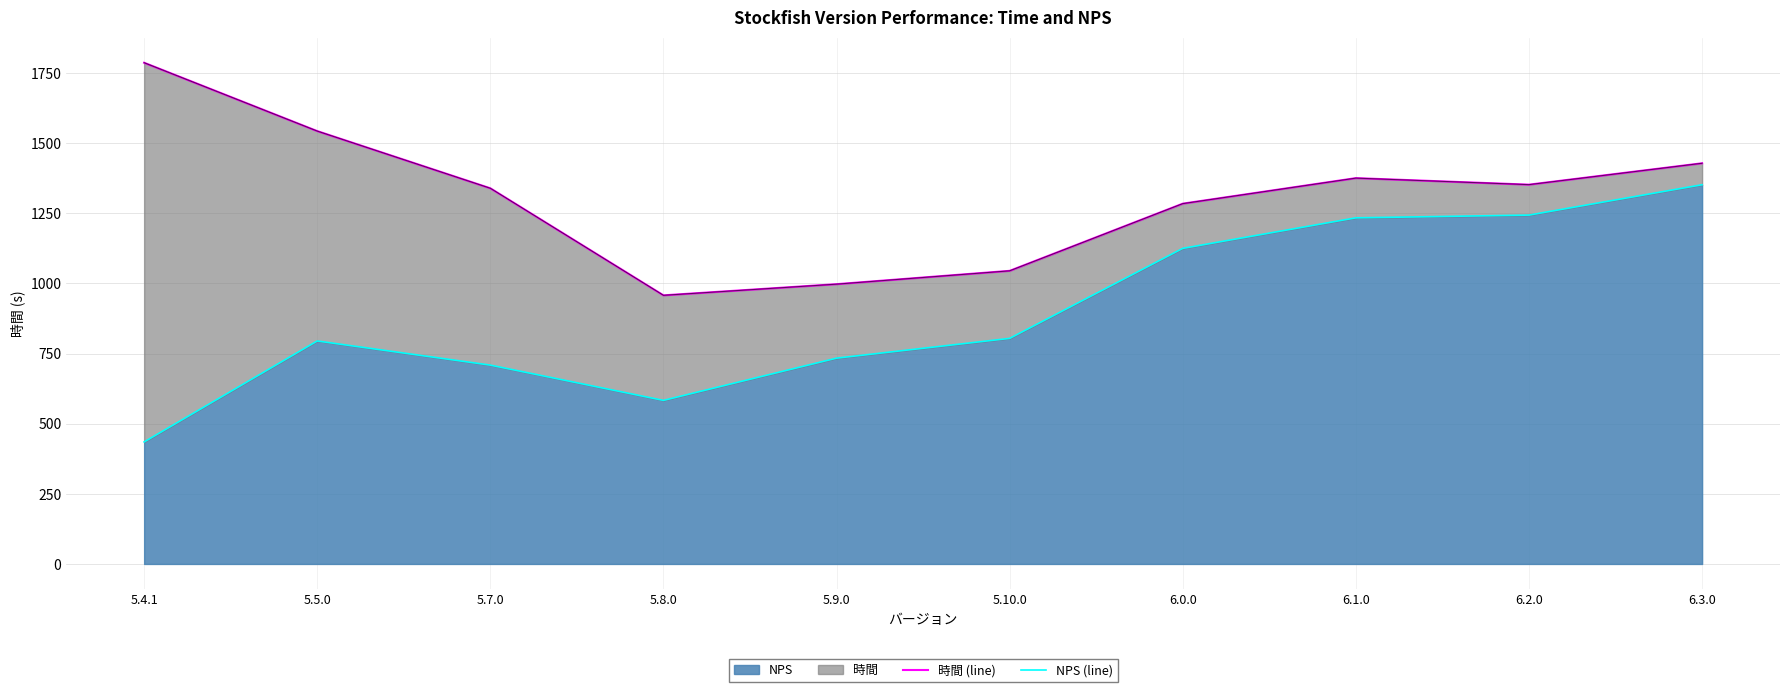

At which label is 時間 (line) closest to 1372?

6.1.0